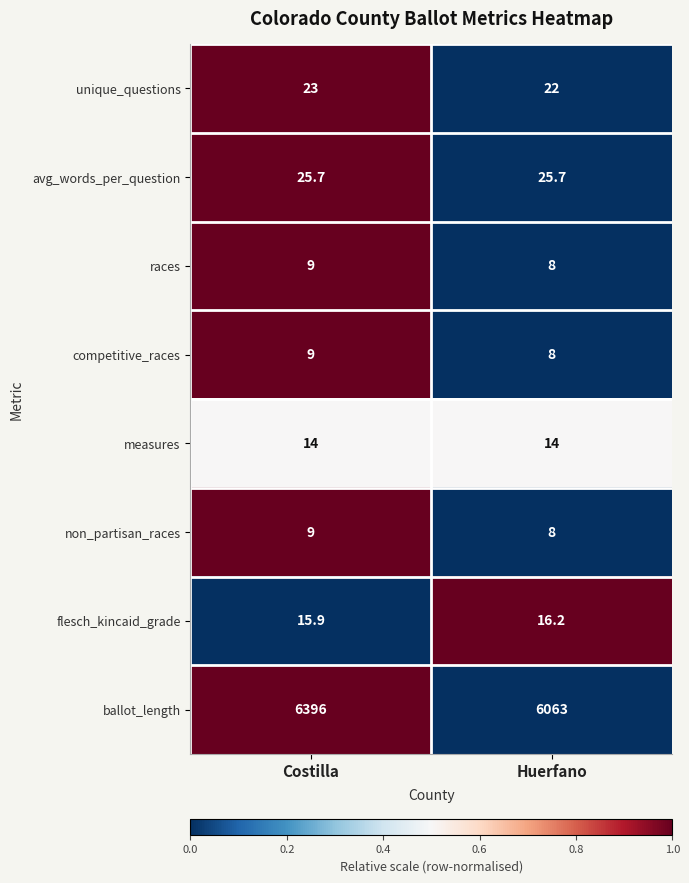

What is the total value across all series at Costilla?

6501.6